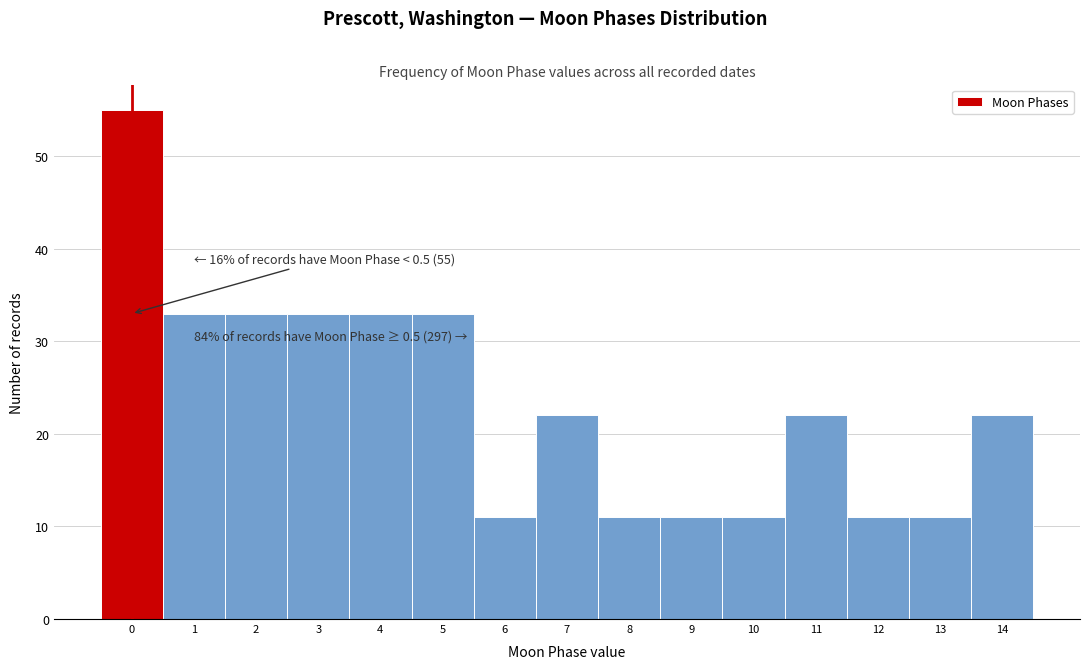

Reading left to right, what are all the values shown in this chart?

55	33	33	33	33	33	11	22	11	11	11	22	11	11	22